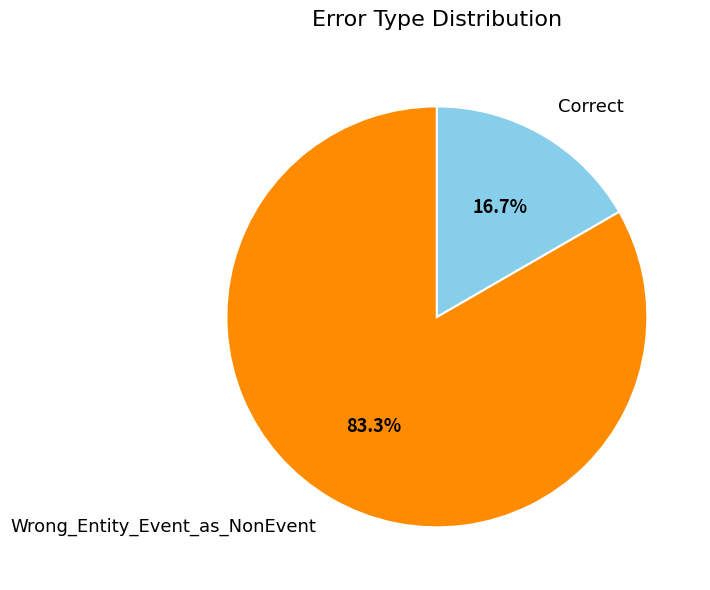

What is the largest slice in the pie chart?

Wrong_Entity_Event_as_NonEvent